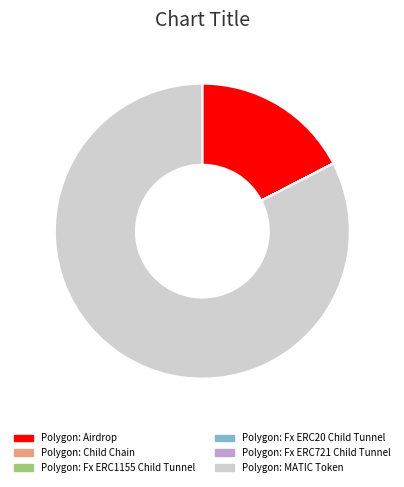

Which slice is the largest?

Polygon: MATIC Token